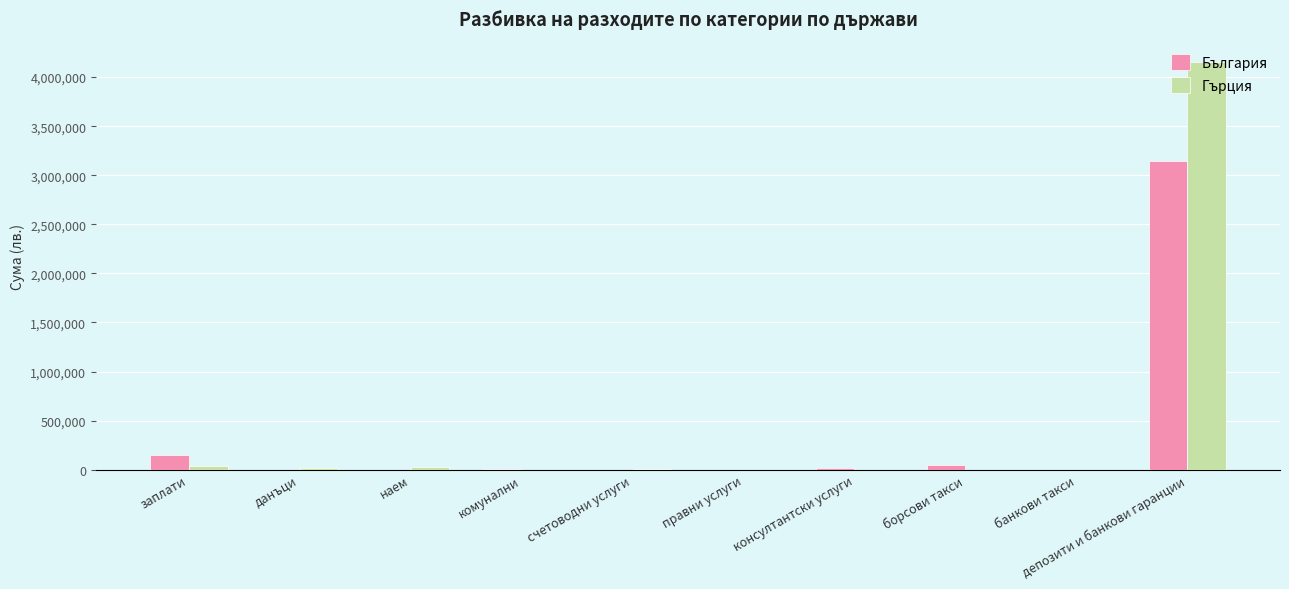

Which category has the highest value in the Гърция series?

депозити и банкови гаранции